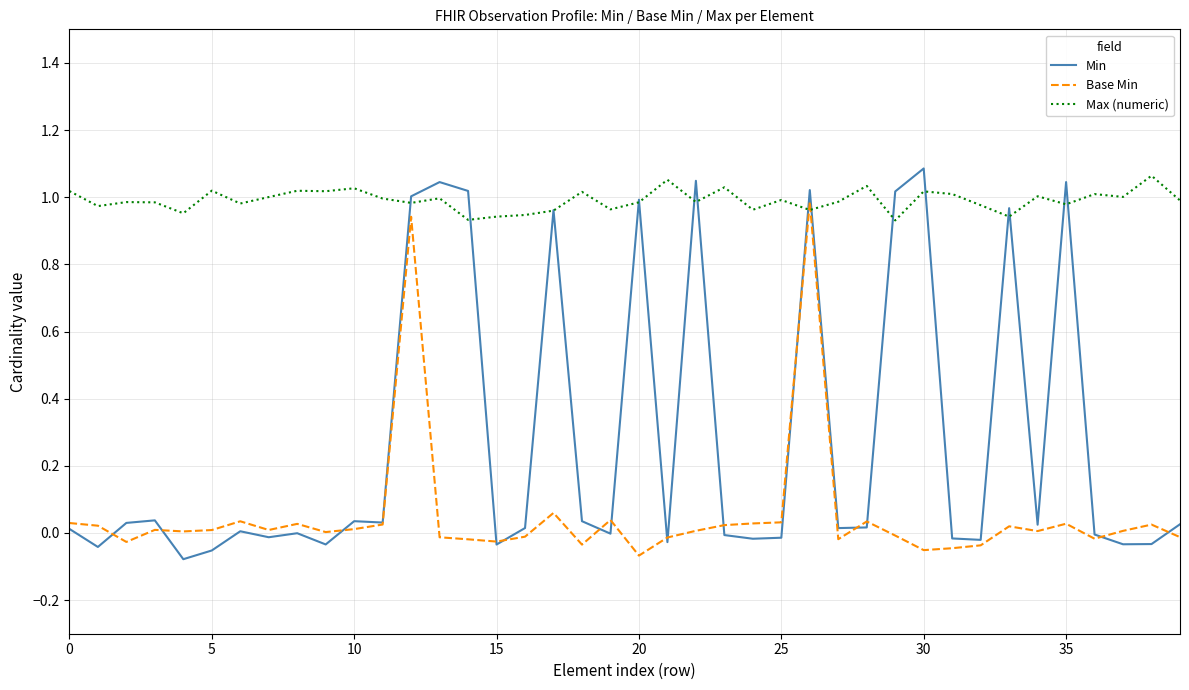

Which series has the widest spread of values?

Min